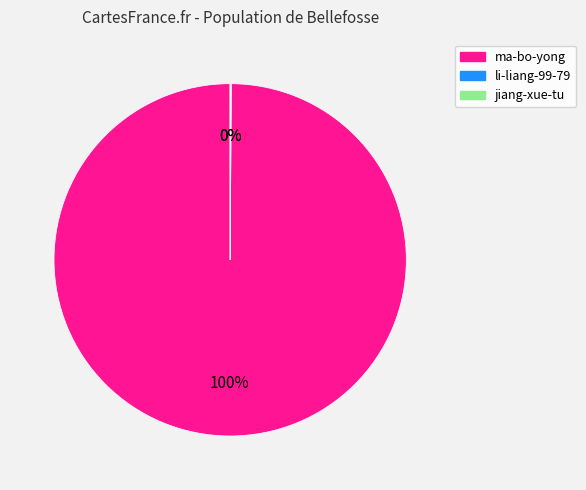

To the nearest percent, what is the difference between the largest and smallest slice percentages?

100%